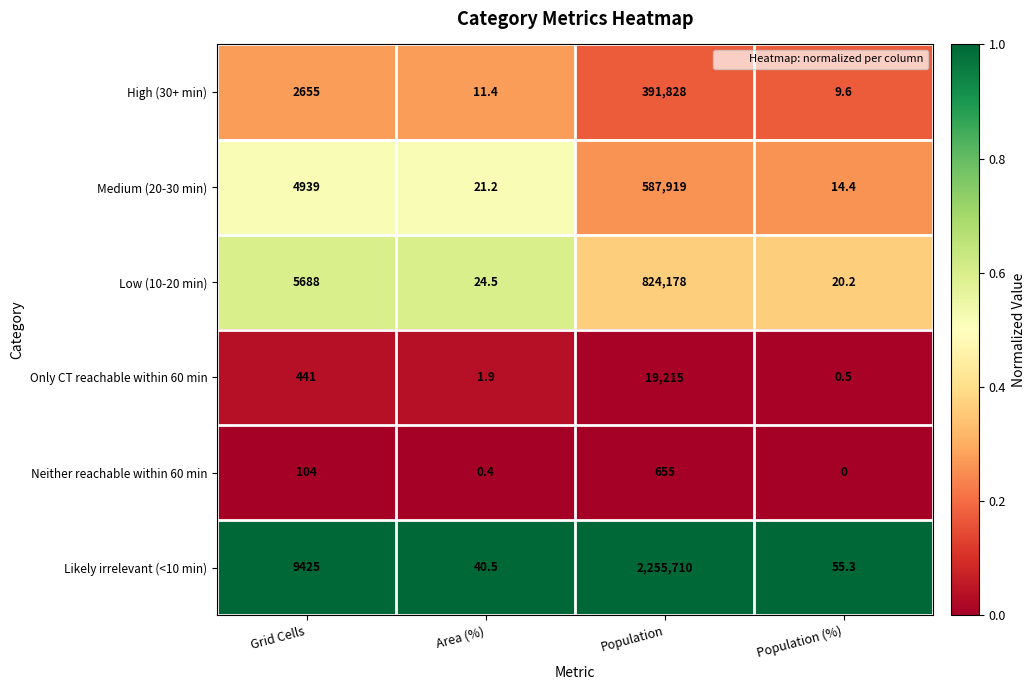

Is the value of Only CT reachable within 60 min at Population greater than the value of Low (10-20 min) at Population?

No